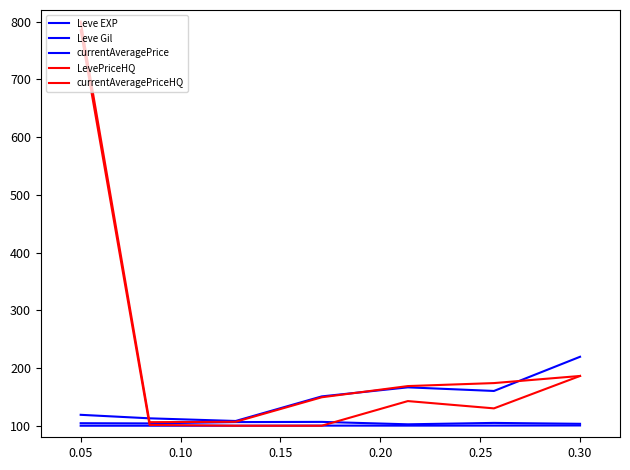

Does the chart display data point markers on the line(s)?

No